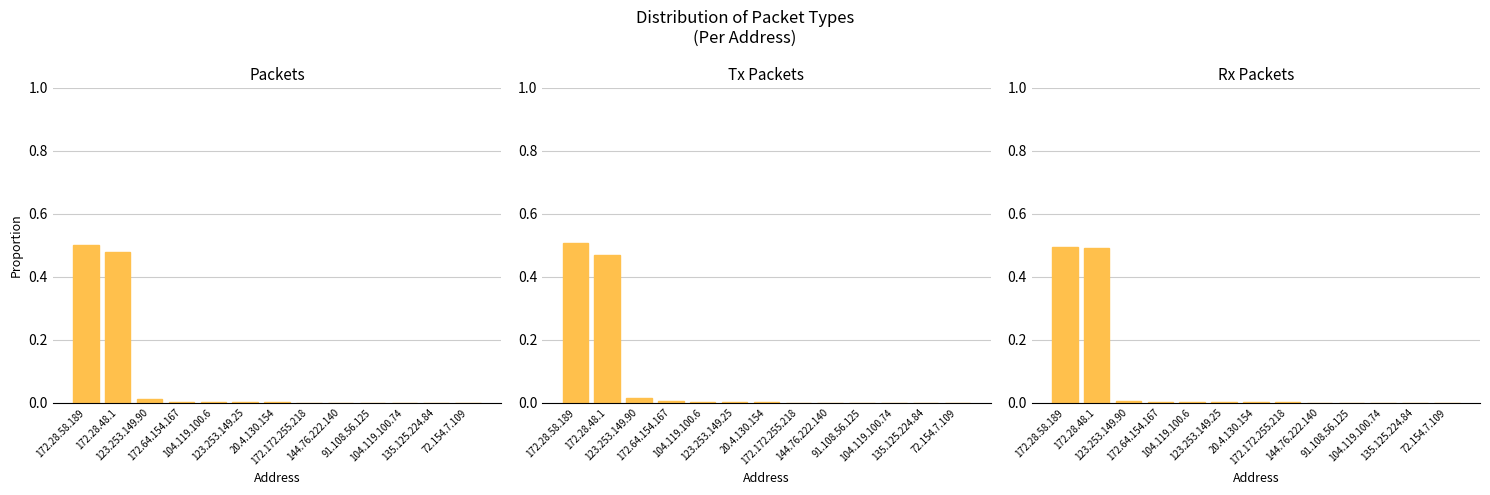

At which category is the sum across all series the highest?

172.28.58.189